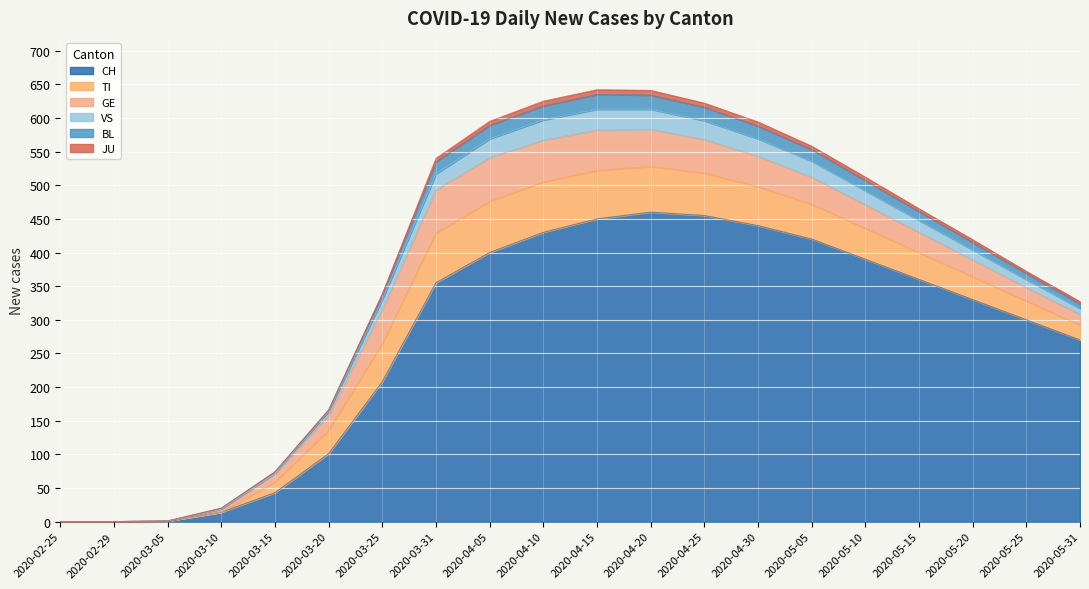

Is it true that BL equals 206 at 2020-05-10?

False